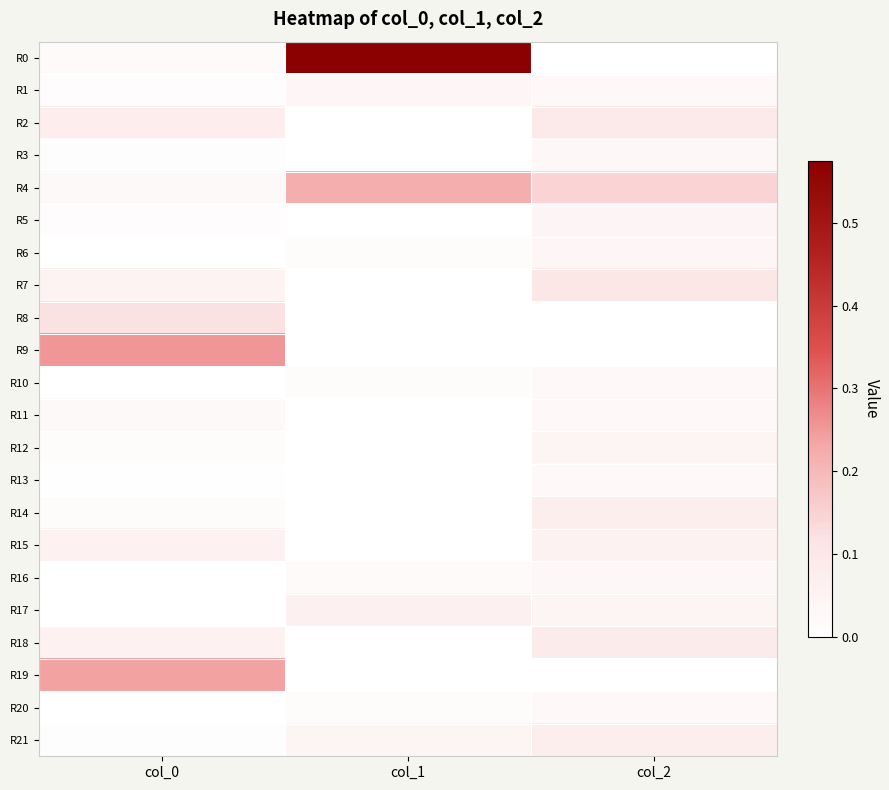

At how many categories does at least one series exceed 0?

3